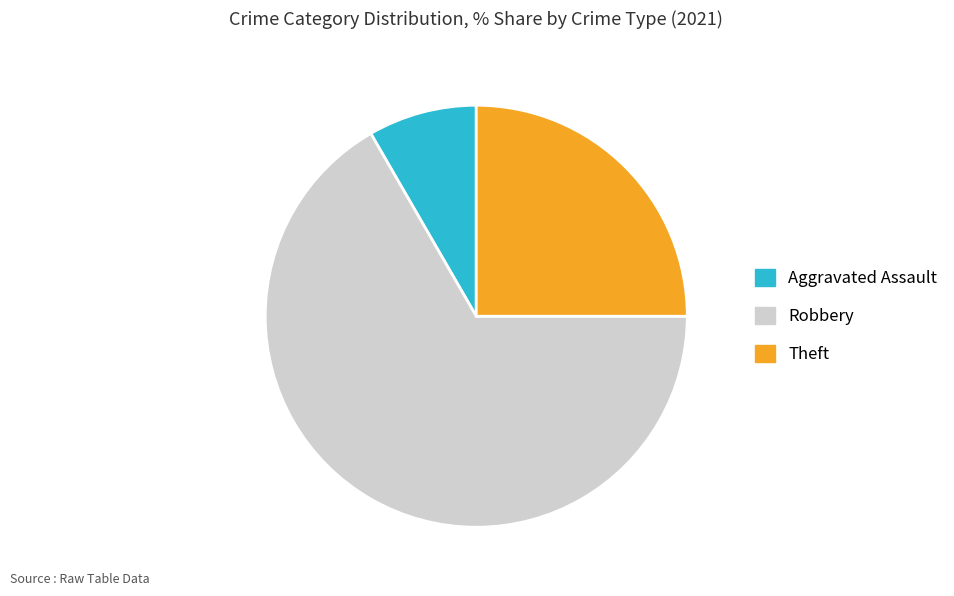

Which category accounts for the majority?

Robbery